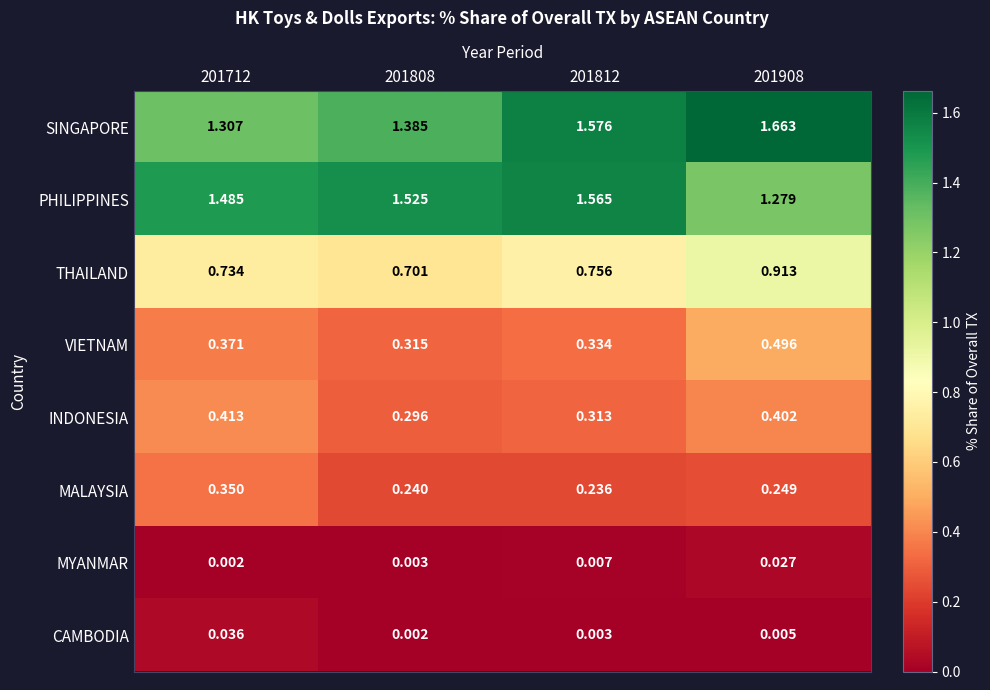

Rank the series by their maximum value, from lowest to highest.

MYANMAR, CAMBODIA, MALAYSIA, INDONESIA, VIETNAM, THAILAND, PHILIPPINES, SINGAPORE